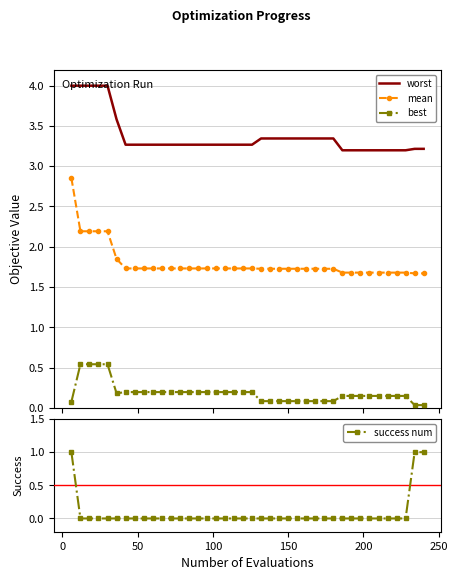

What is the maximum value for worst?

4.0